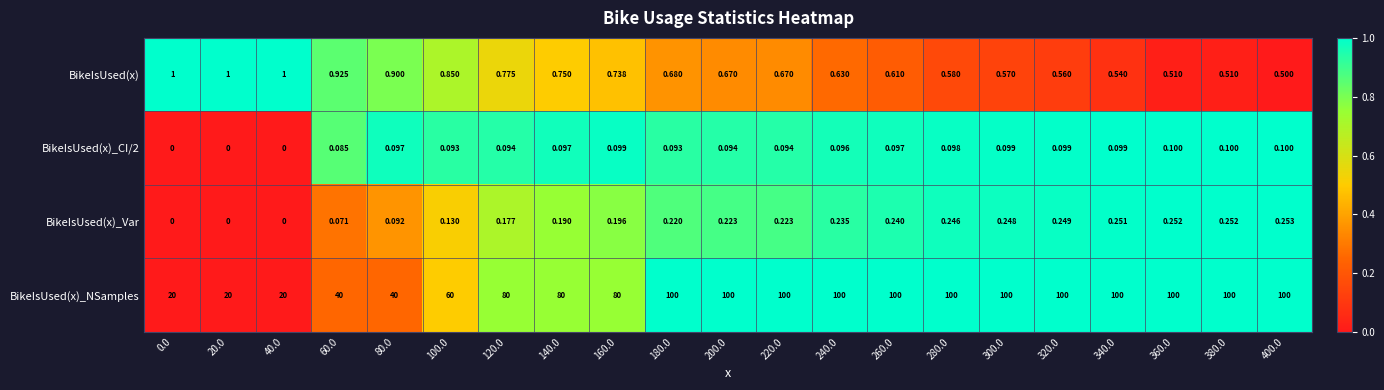

Count the number of data series in this chart.

4